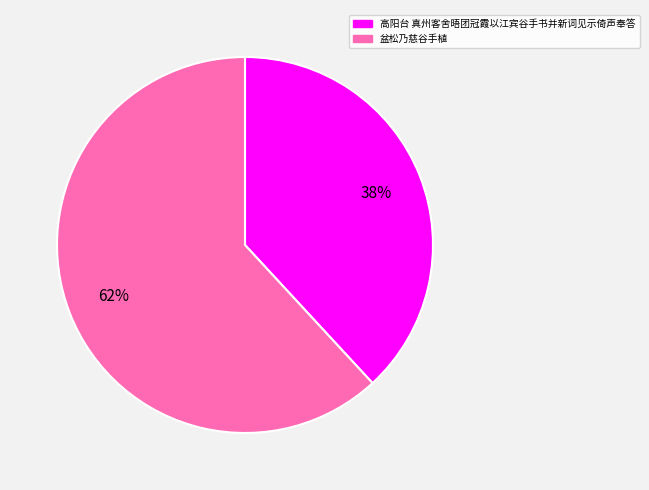

Do 高阳台 真州客舍晤团冠霞以江宾谷手书并新词见示倚声奉答 and 盆松乃慈谷手植 together represent more than half of the pie?

Yes